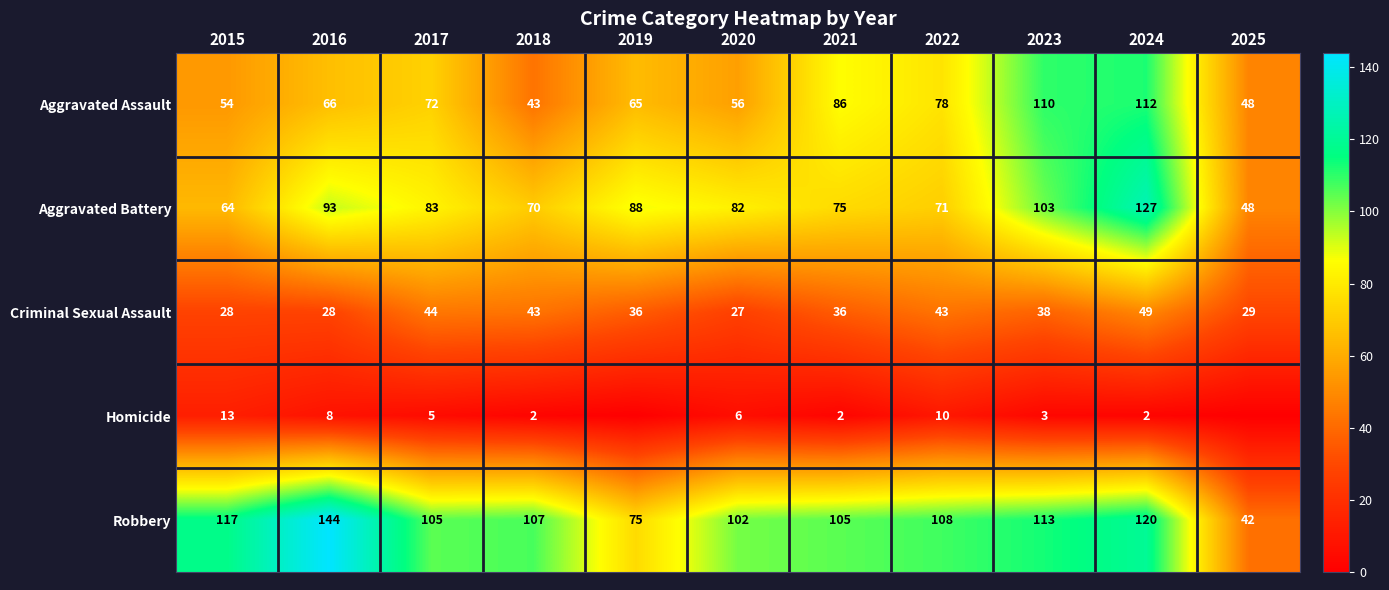

What is the sum of the Criminal Sexual Assault values at 2025 and 2018?

72